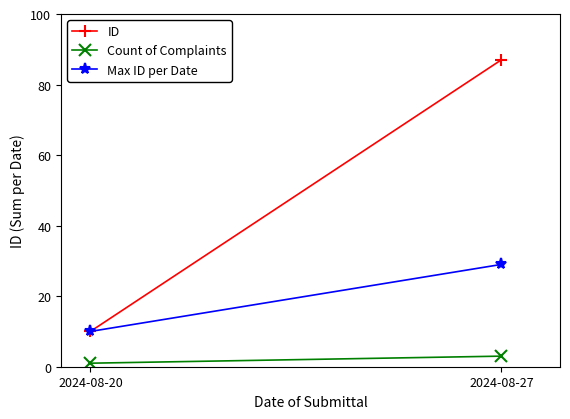

At which category is the sum across all series the highest?

2024-08-27